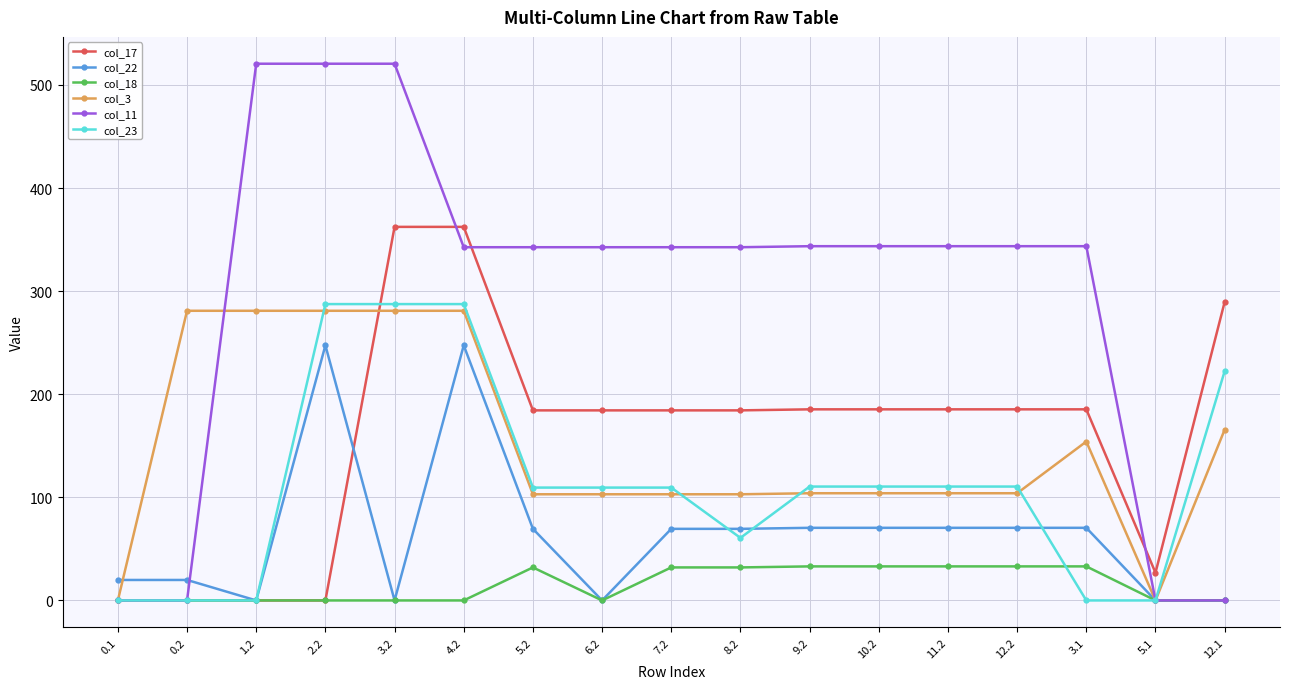

Which series has the largest range (max minus min)?

col_11